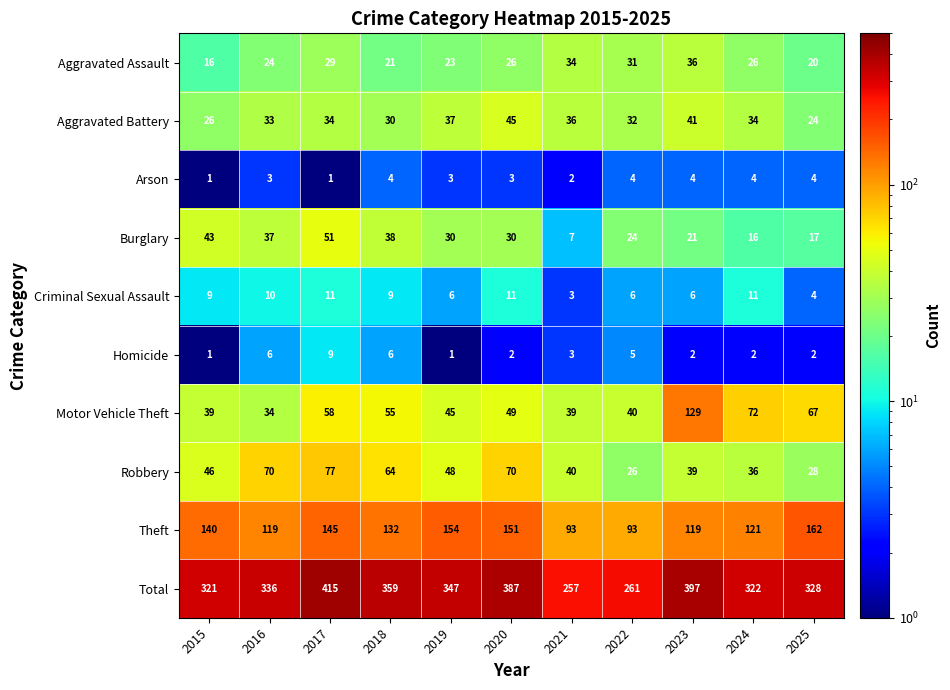

What is the total value across all series at 2016?

672